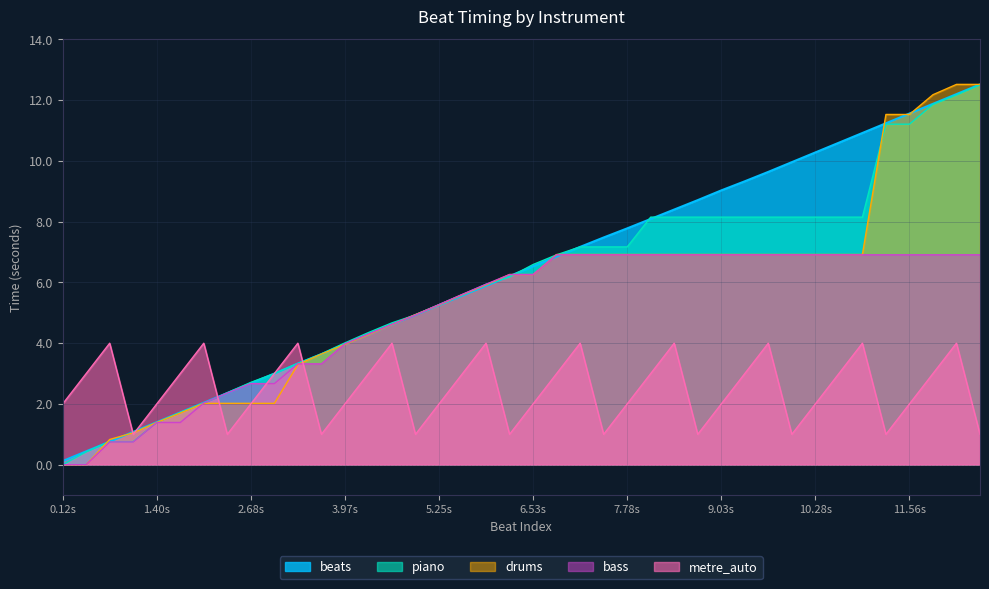

Rank the series by their maximum value, from highest to lowest.

beats, metre_auto